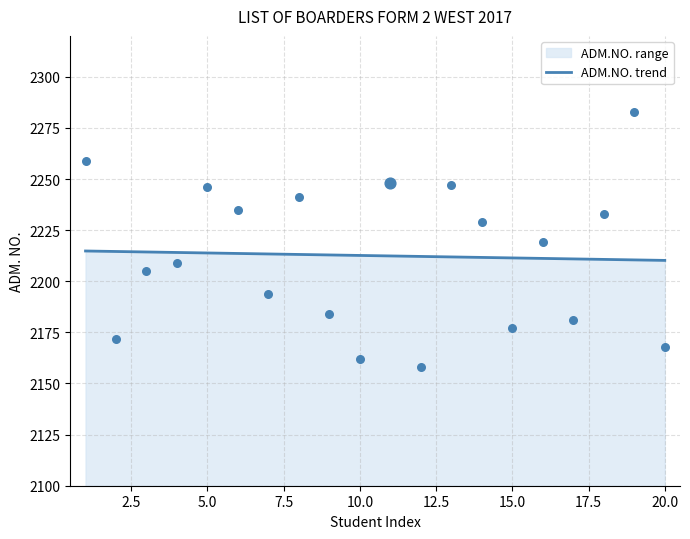

What is the change in value from 10 to 20?

+6